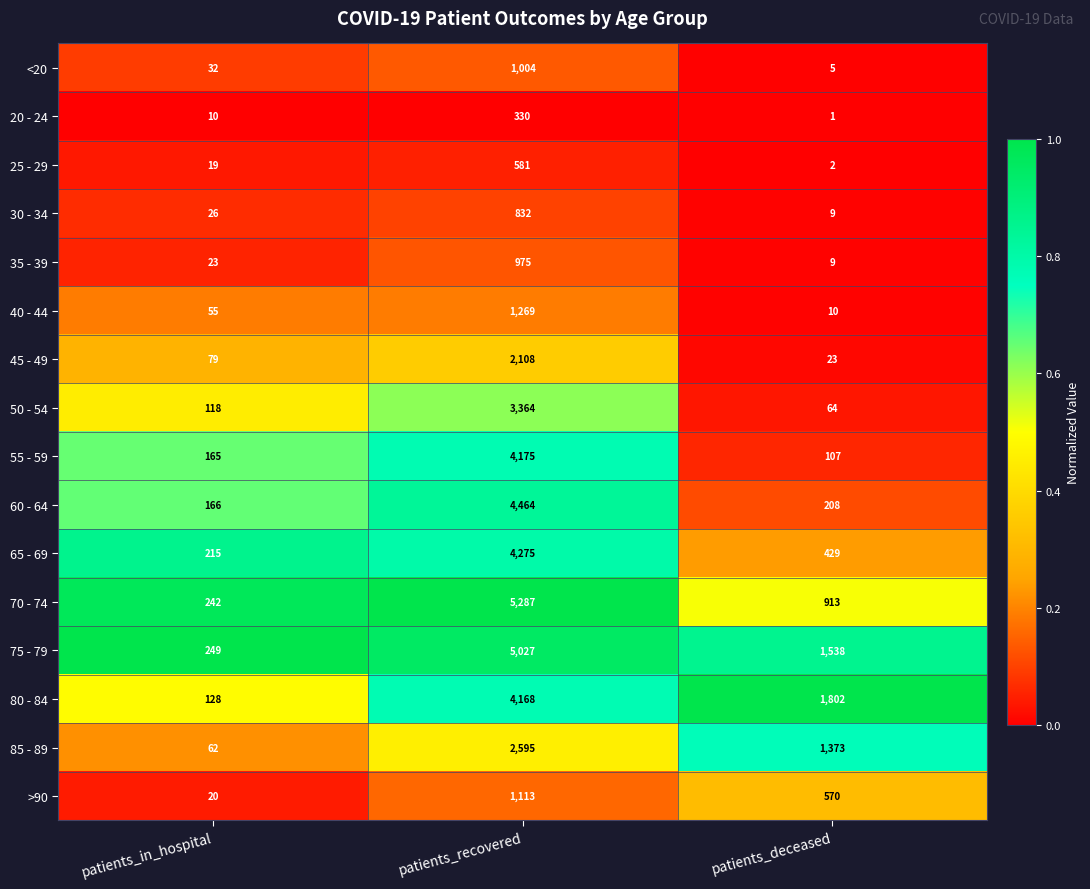

At which category is the sum across all series the highest?

patients_recovered